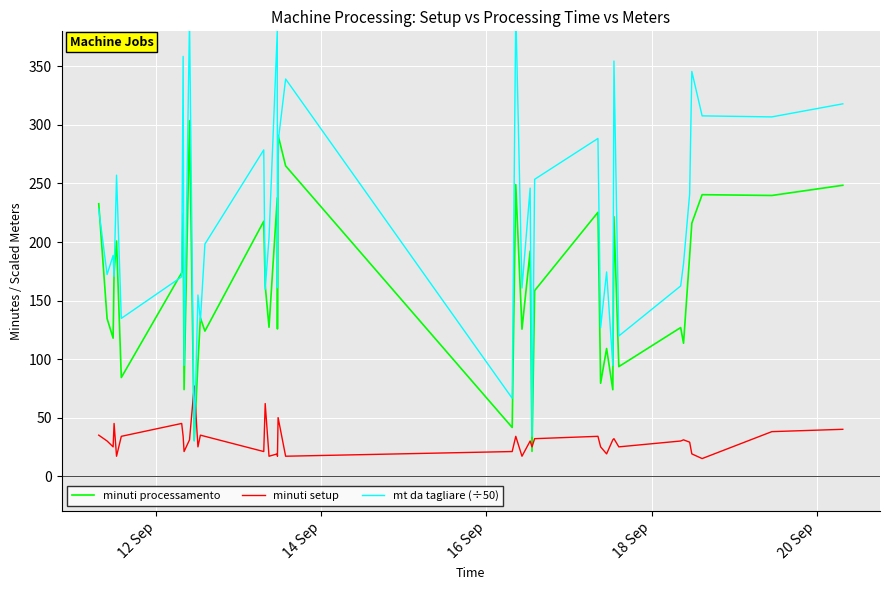

What is the lowest value of the mt da tagliare (÷50) series?

30.0